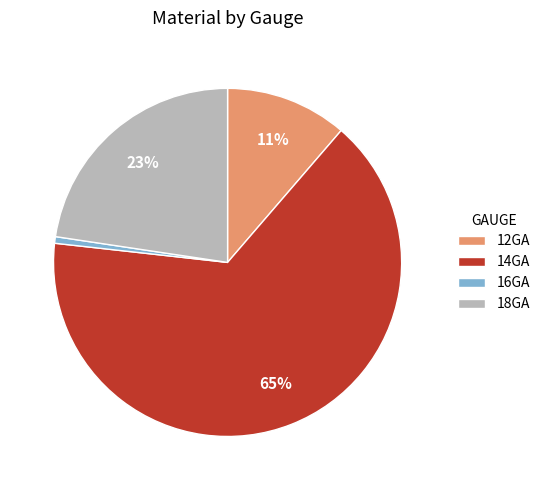

Which category has the smallest portion of the pie?

16GA